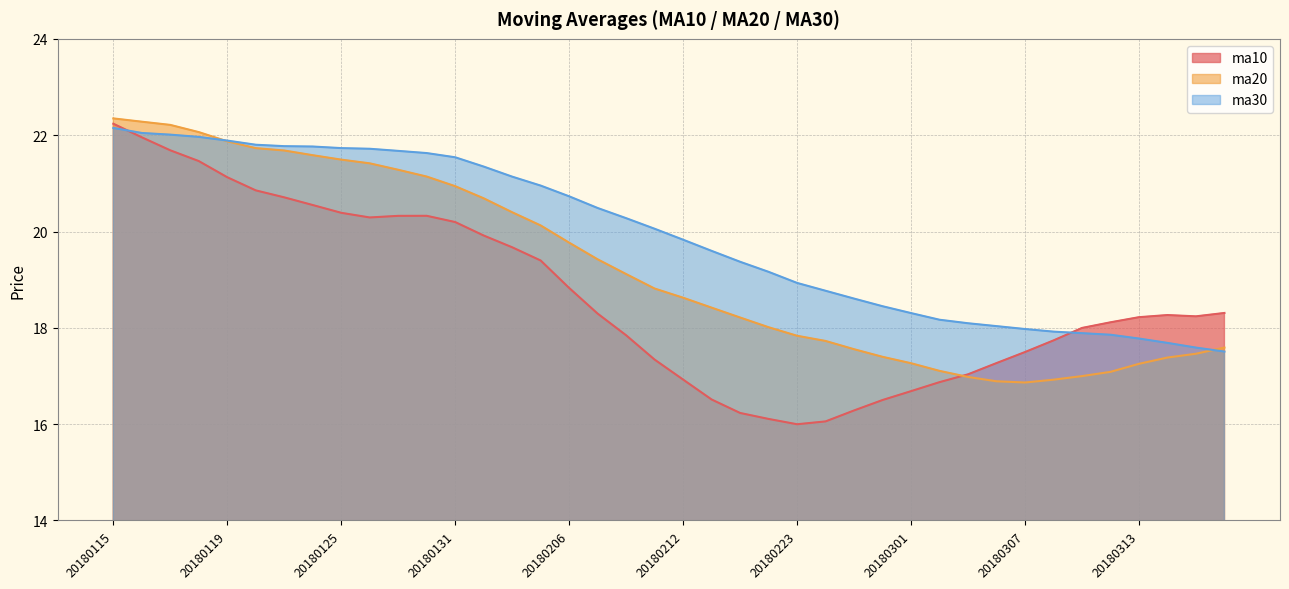

How many interior local valleys does the ma20 series have?

1